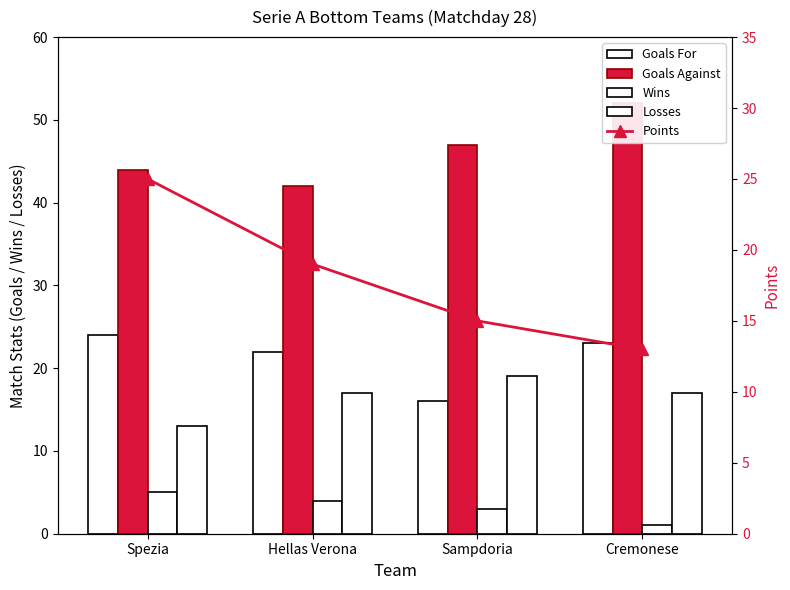

Reading left to right, list all the values displayed in this chart.

Goals For: 24	22	16	23
Goals Against: 44	42	47	52
Wins: 5	4	3	1
Losses: 13	17	19	17
Points: 25	19	15	13